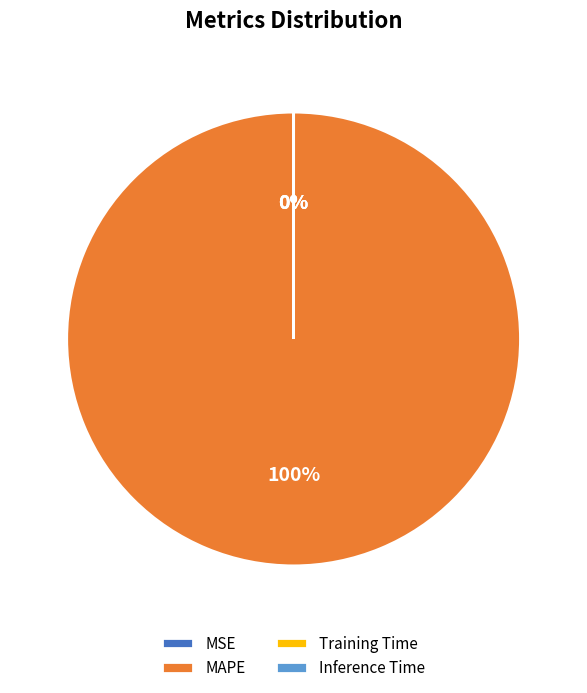

Is it true that MSE is 1% of the pie?

False